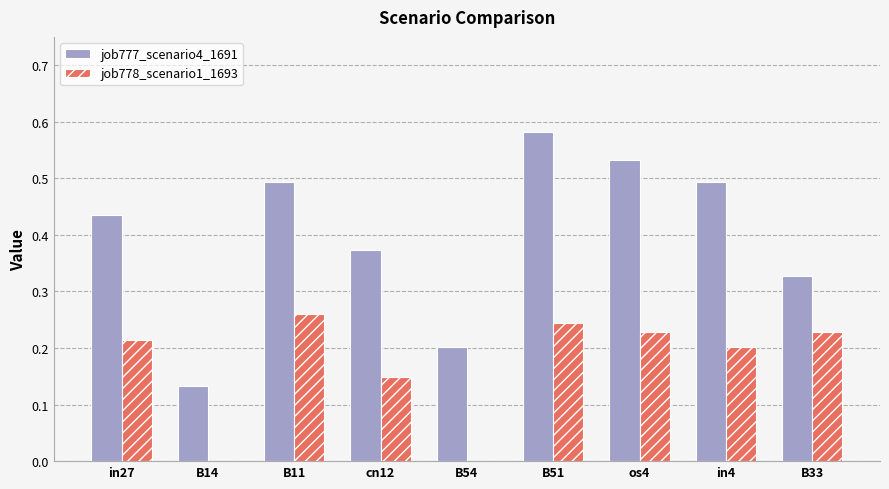

What is the sum of all job778_scenario1_1693 values?

1.5